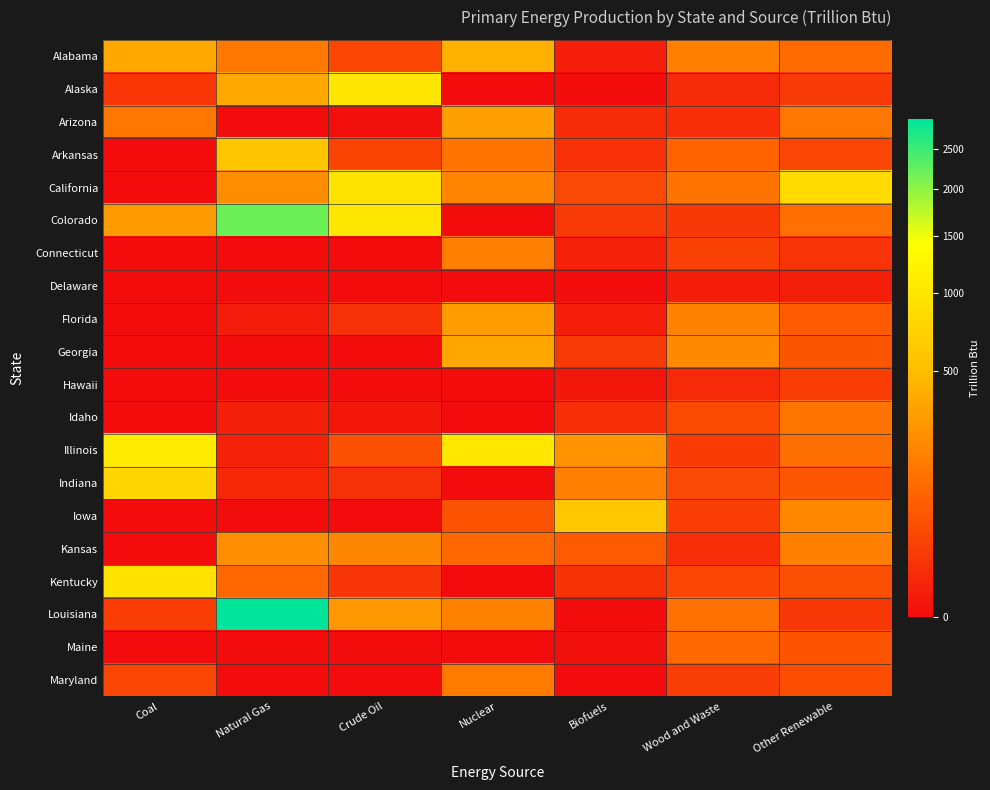

Which category has the highest value across all series?

Natural Gas